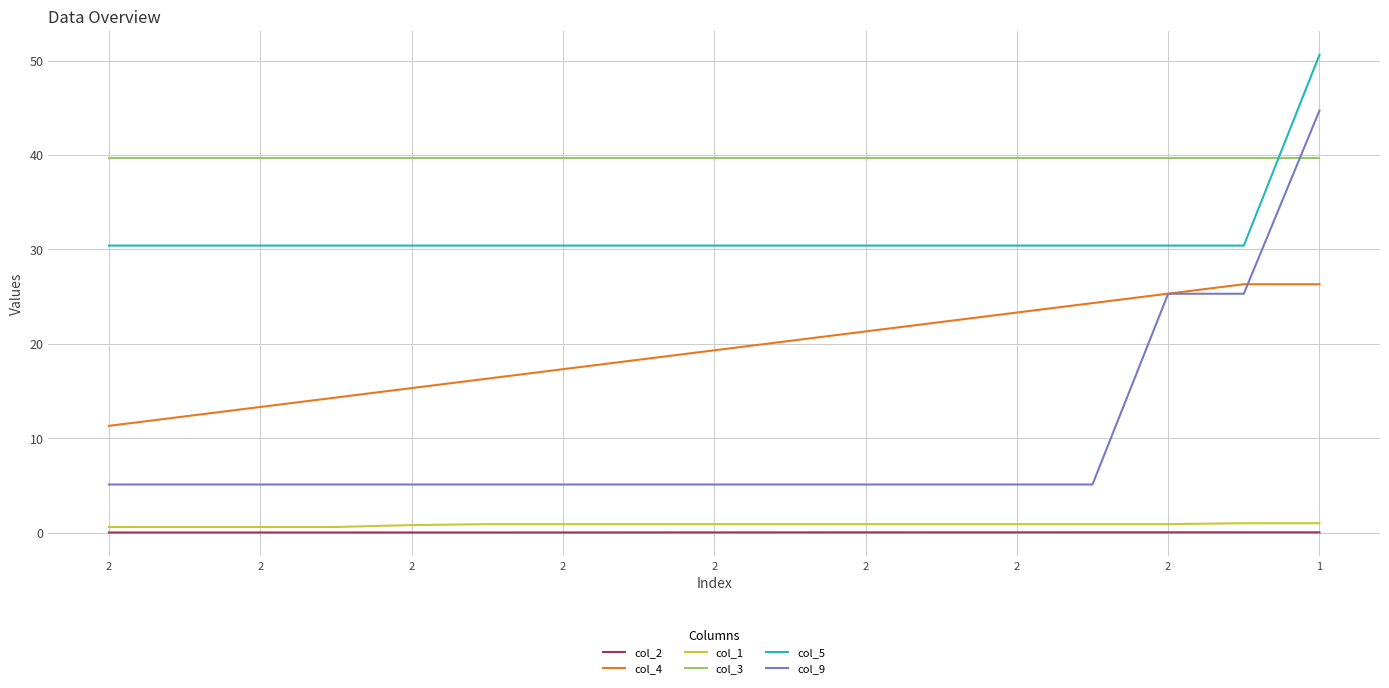

True or false: col_5 and col_4 cross at least once.

False